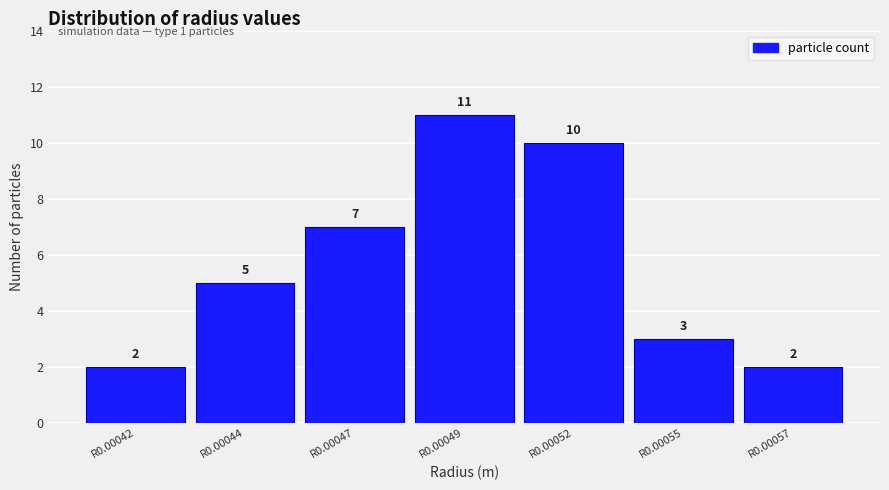

Reading left to right, what are all the values shown in this chart?

R0.00042=2	R0.00044=5	R0.00047=7	R0.00049=11	R0.00052=10	R0.00055=3	R0.00057=2